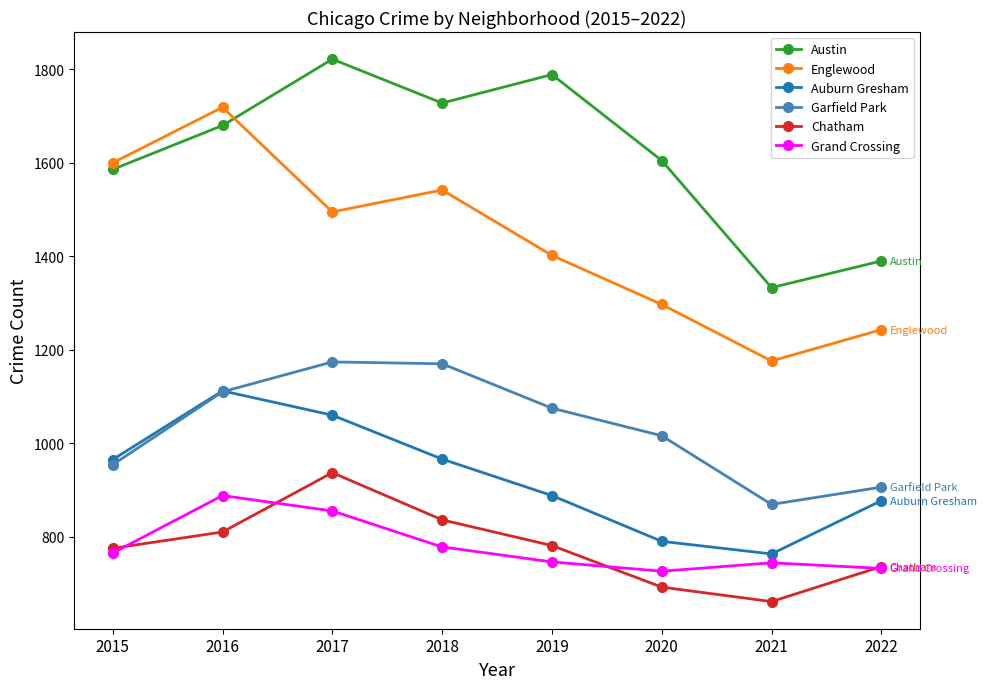

True or false: Auburn Gresham and Austin intersect in this chart.

False